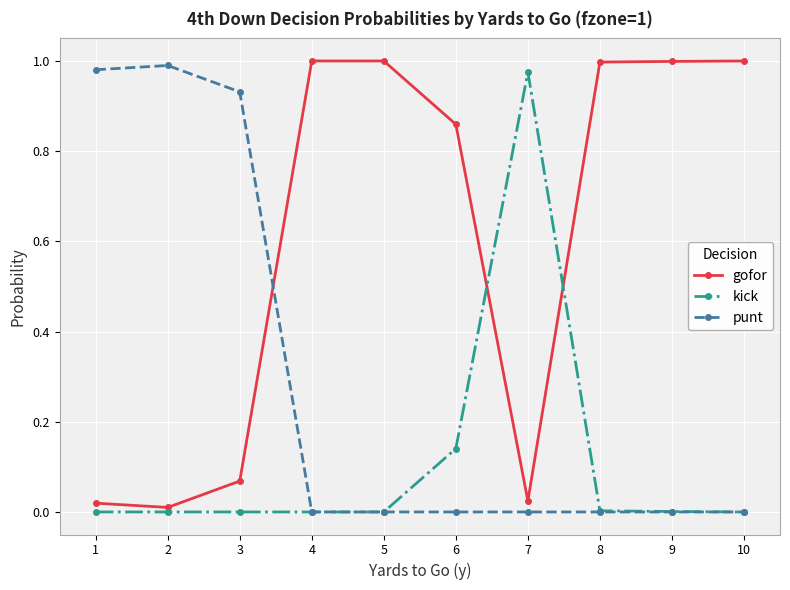

How many lines are shown in the chart?

3